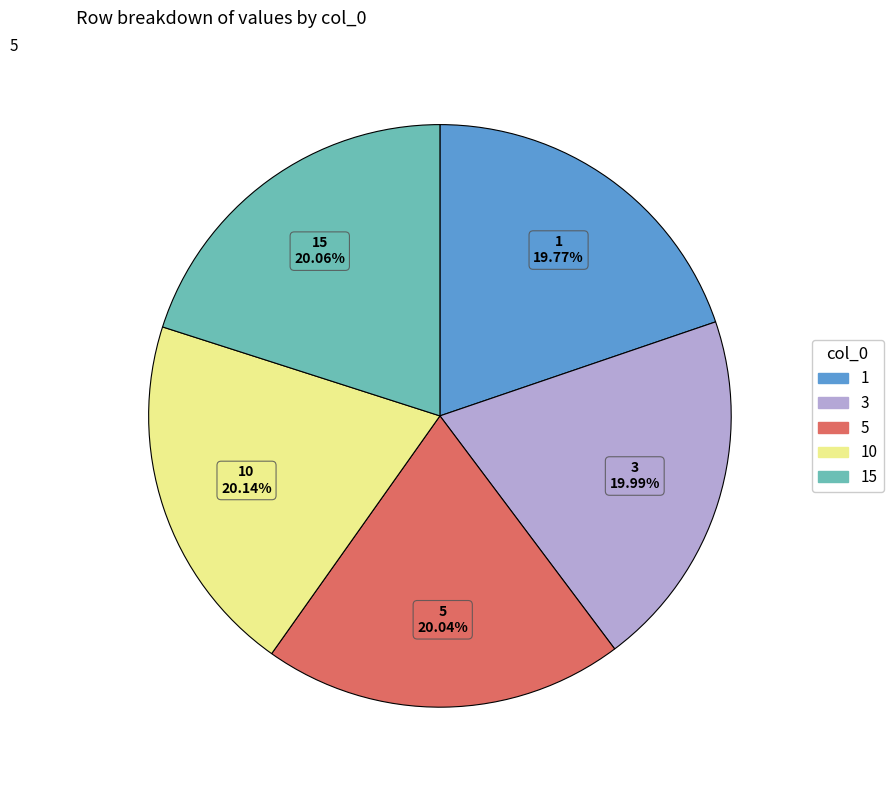

Is 10 the majority of the pie?

No